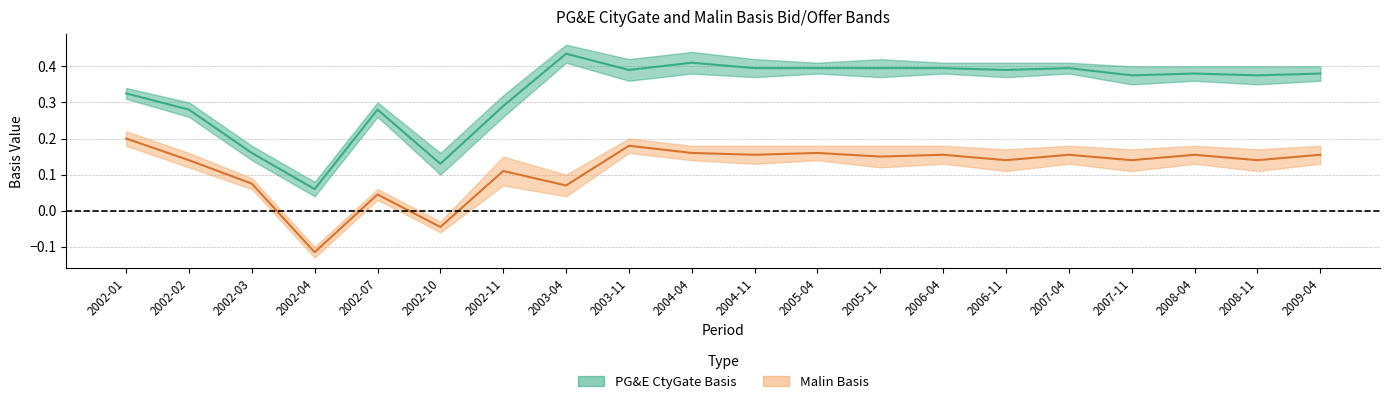

What is the average value of the PGE_Bid series?

0.3